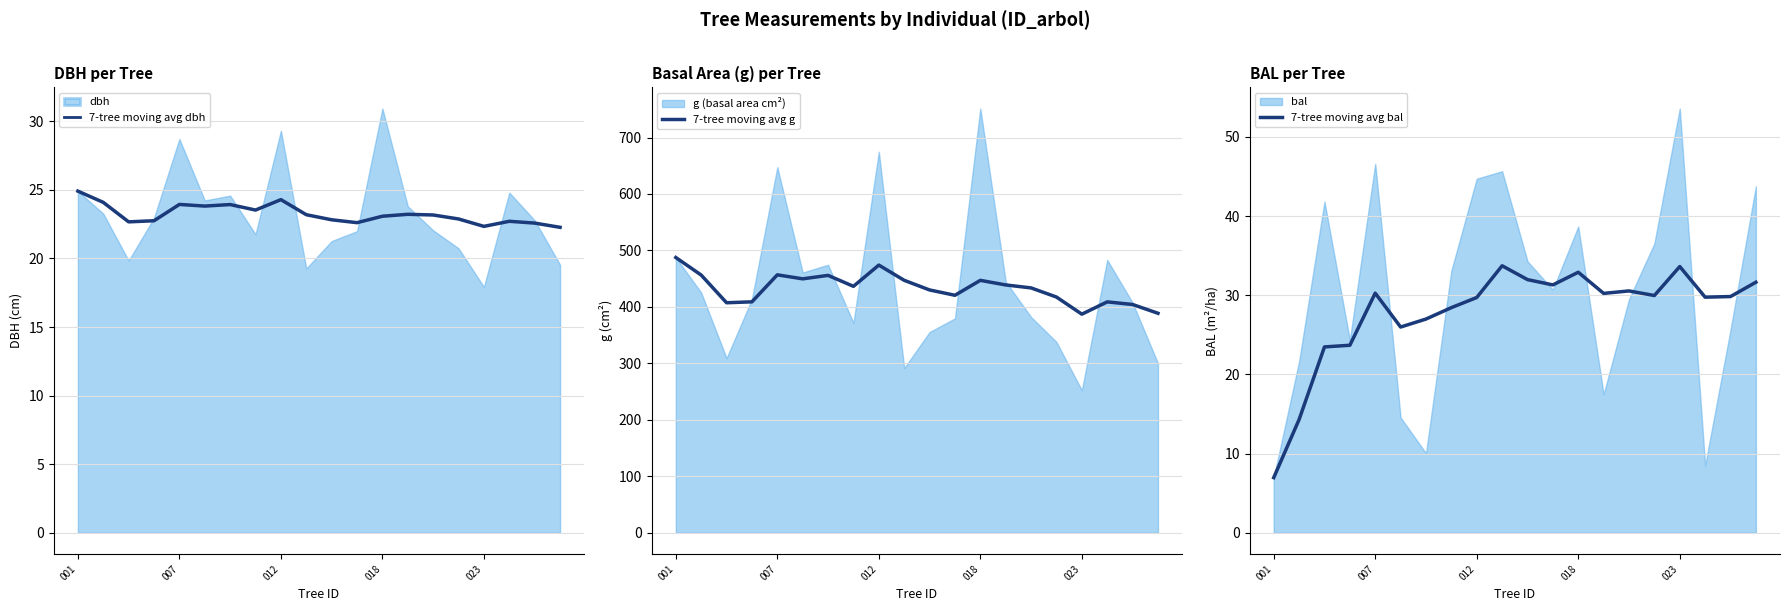

At which label does 7-tree moving avg g first exceed 436?

001